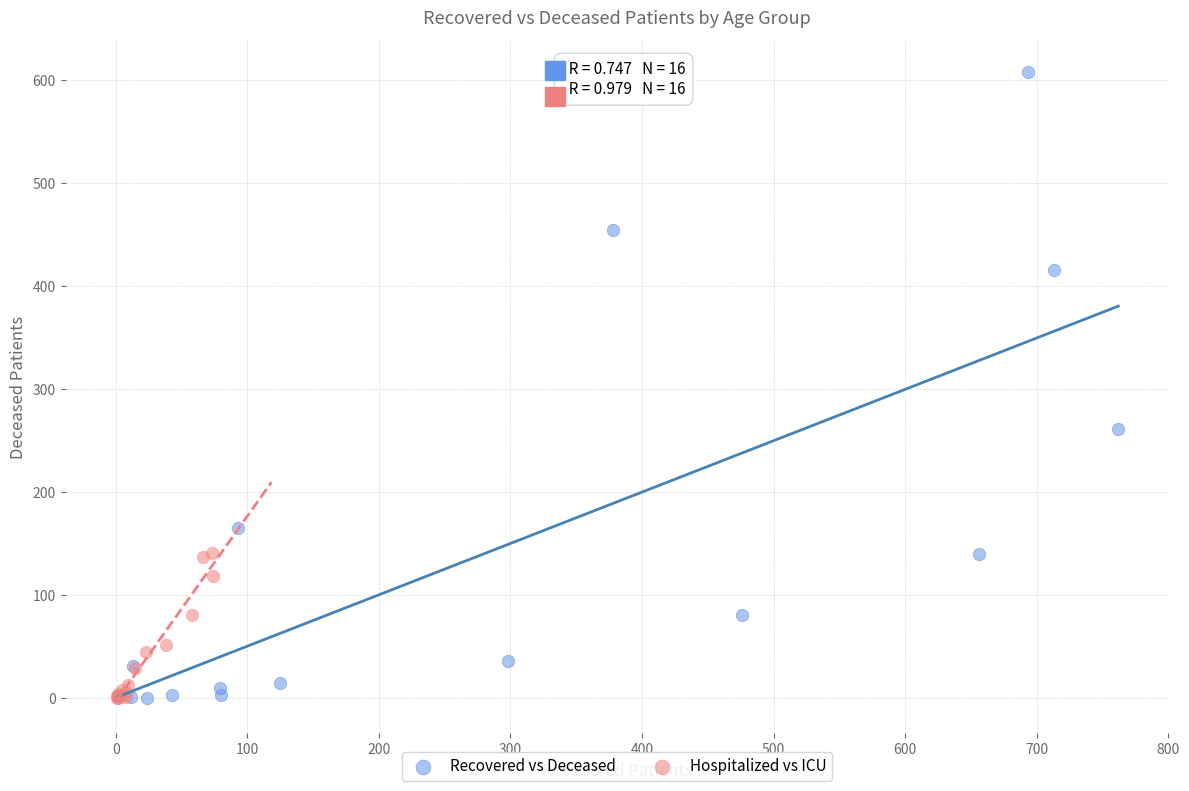

Which series has the largest Y range (max minus min)?

Recovered vs Deceased